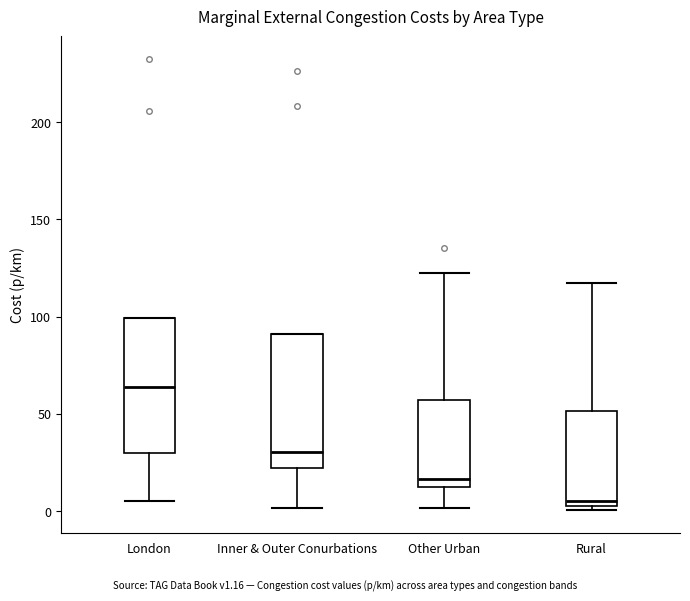

Where does the median line of the box for London sit on the y-axis? The values are not printed on the chart, so give them approximately, as read against the axis.

65